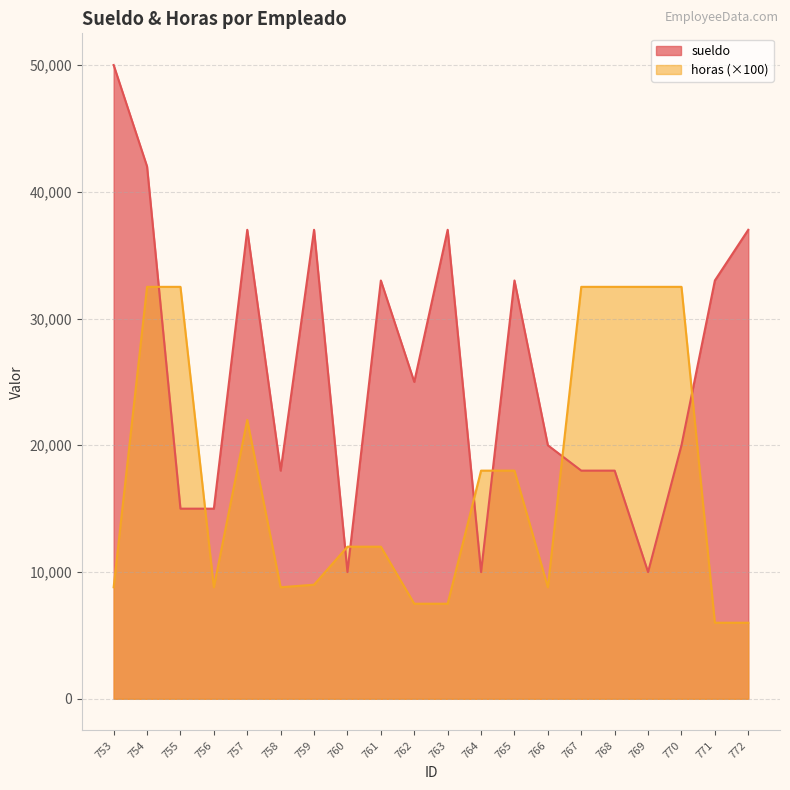

True or false: horas and sueldo cross at least once.

True